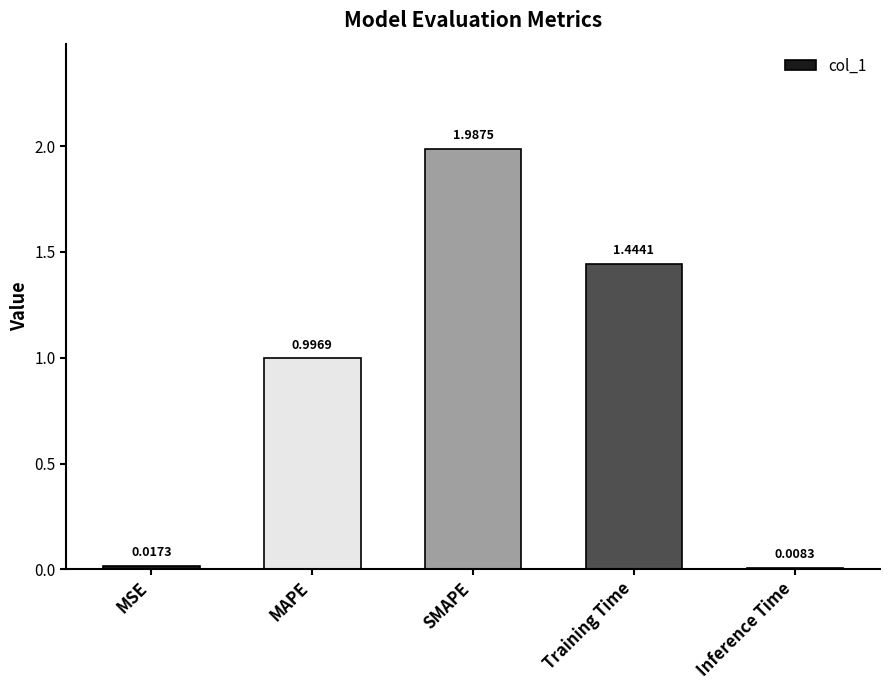

What is the average value?

0.9